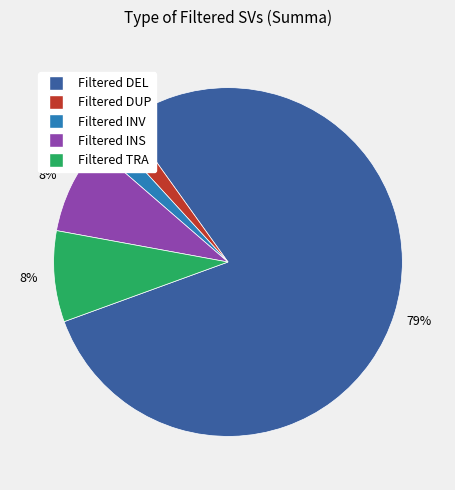

Count the number of slices in the pie.

5